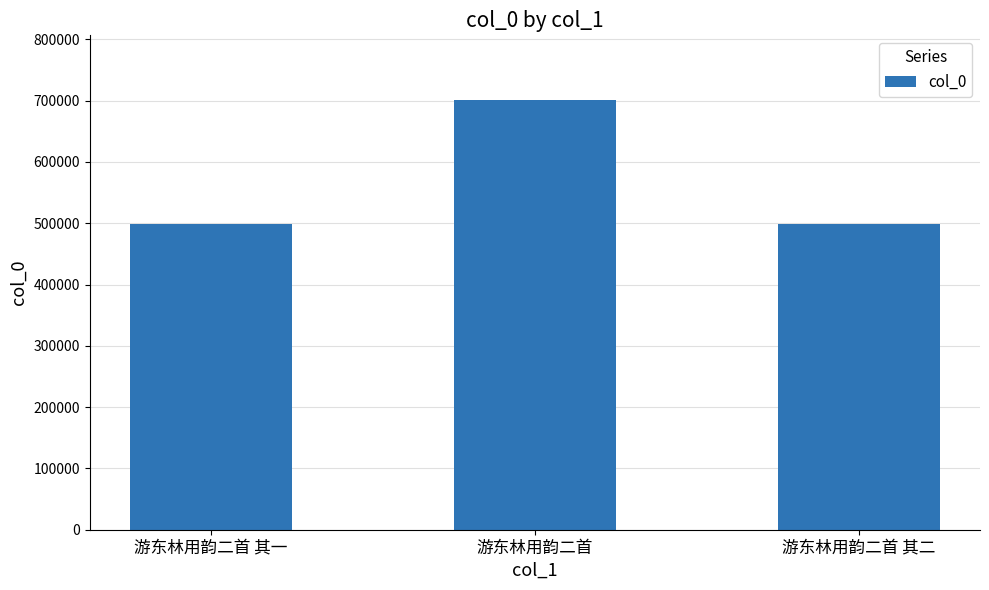

What is the difference between the maximum and minimum values?

202481